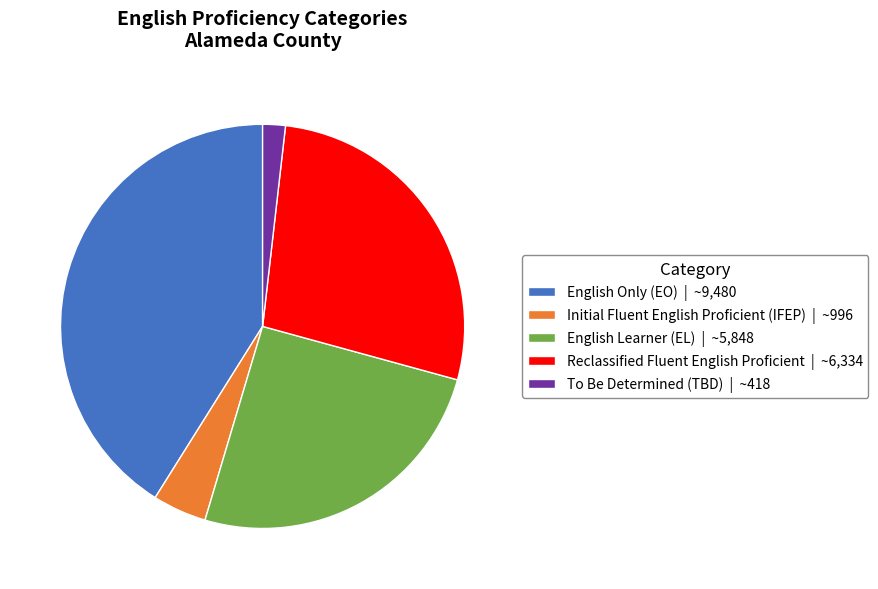

How many segments does this pie chart have?

5